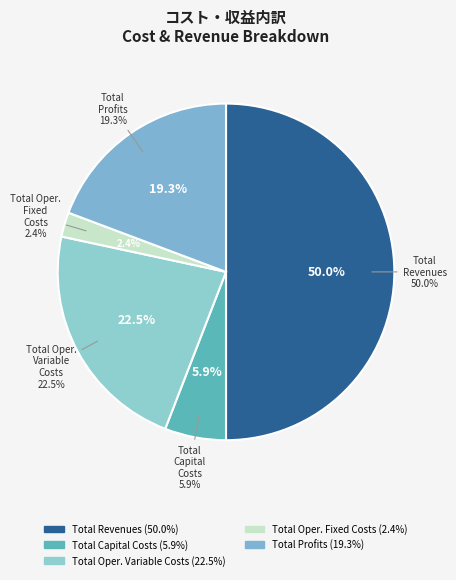

Rank the categories by value from highest to lowest.

Total Revenues, Total Operation Variable Costs, Total Profits, Total Capital Costs, Total Operation Fixed Costs